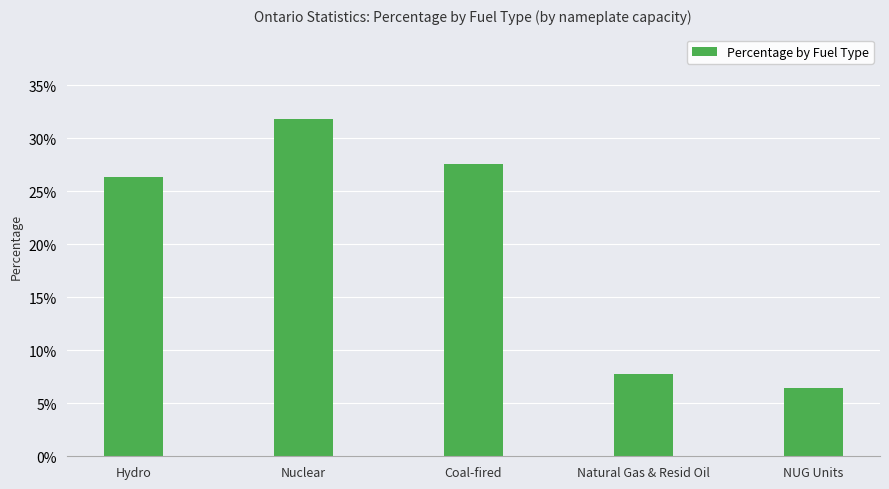

The chart shows a value of 0.3 at Hydro. True or false?

True